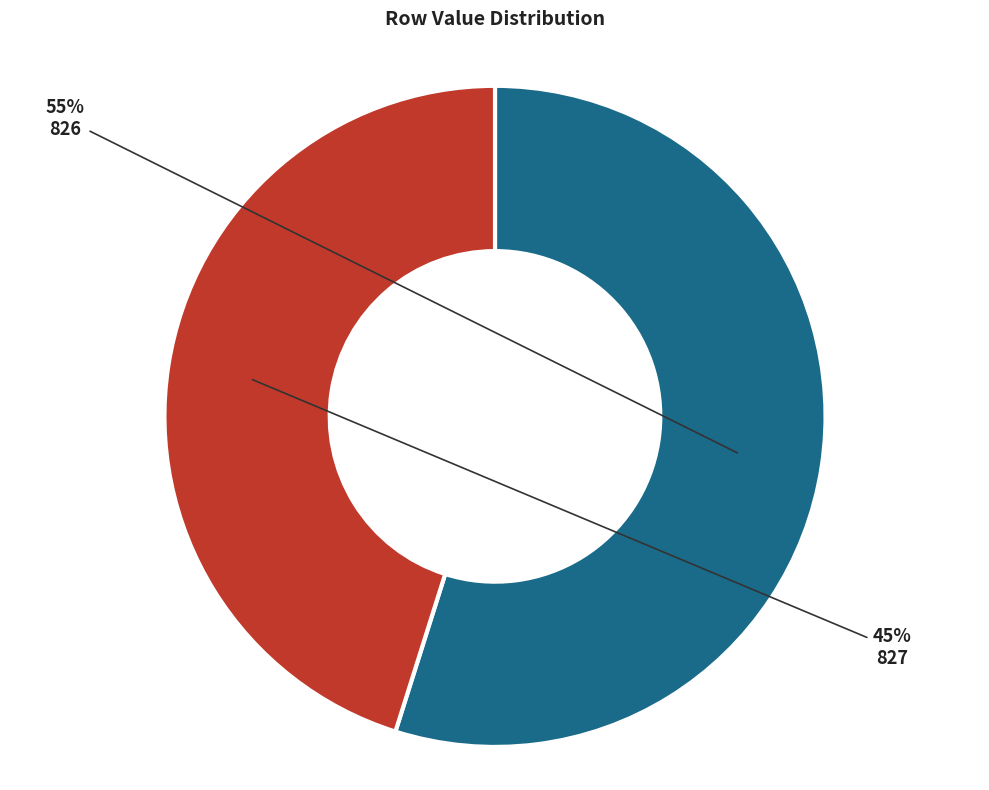

What is the smallest slice in the pie chart?

827